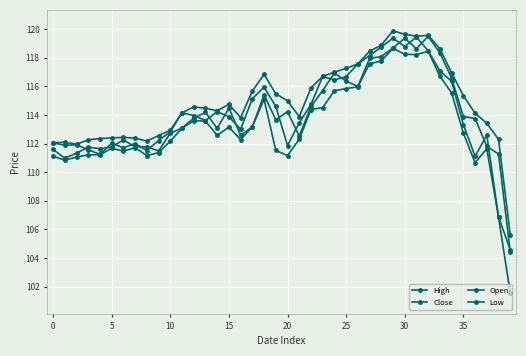

Where is the first local maximum for Close?

5